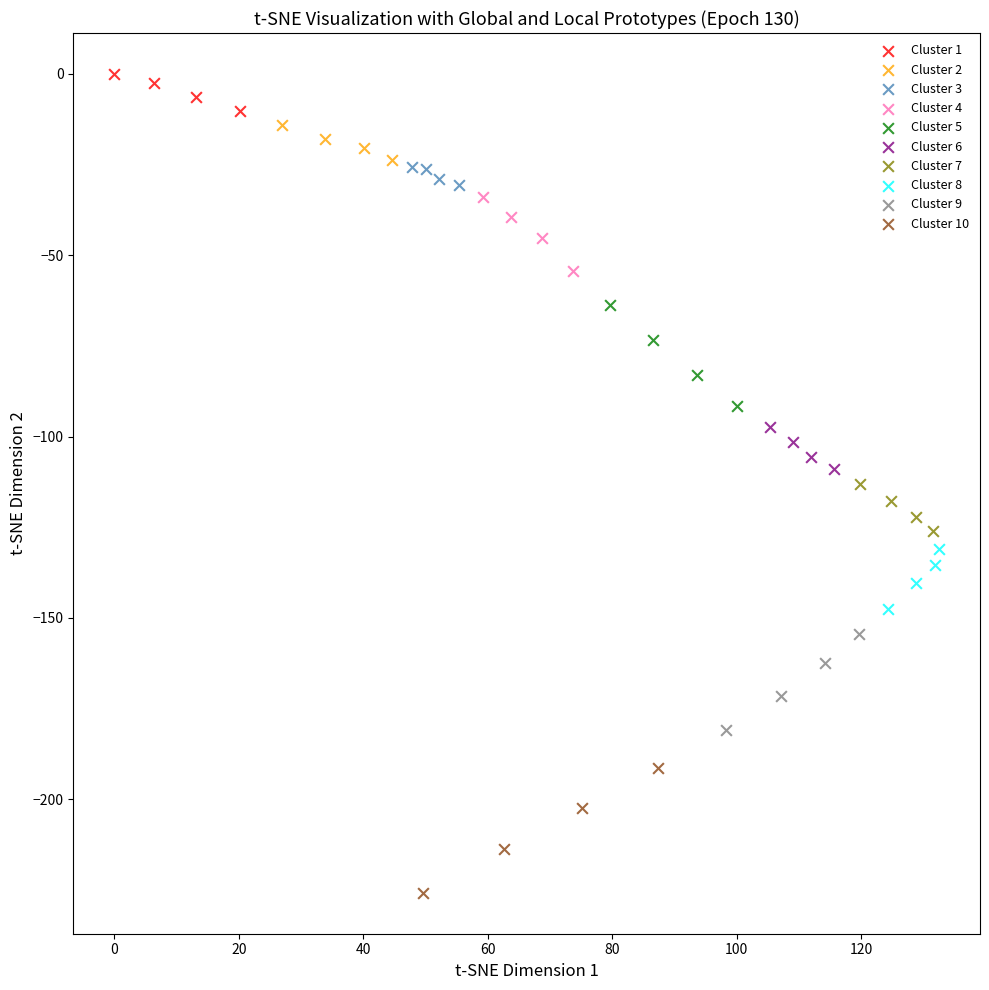

Which series has the widest spread of Y values?

Cluster 10